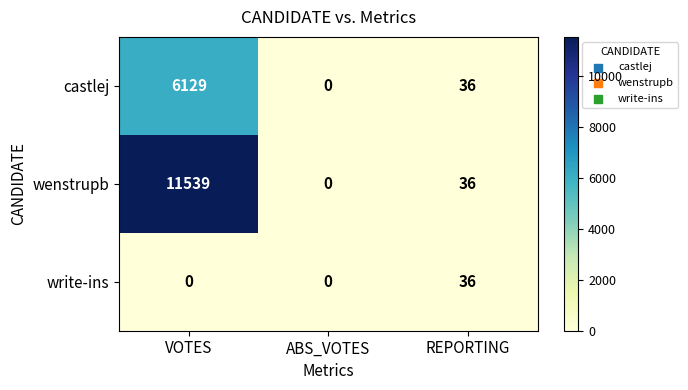

At how many categories does at least one series exceed 9689?

1